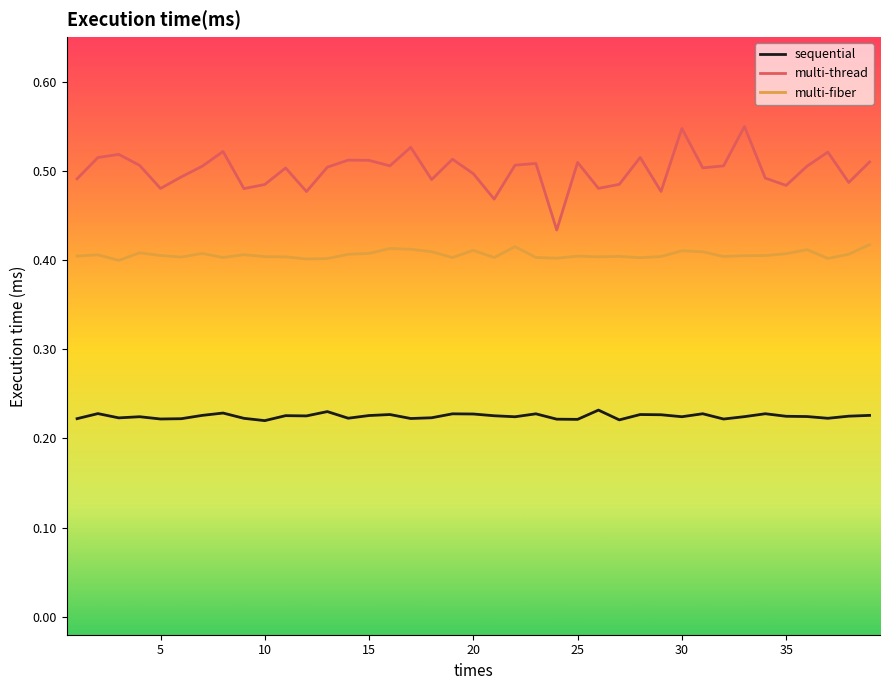

Which series has the widest spread of values?

multi-thread